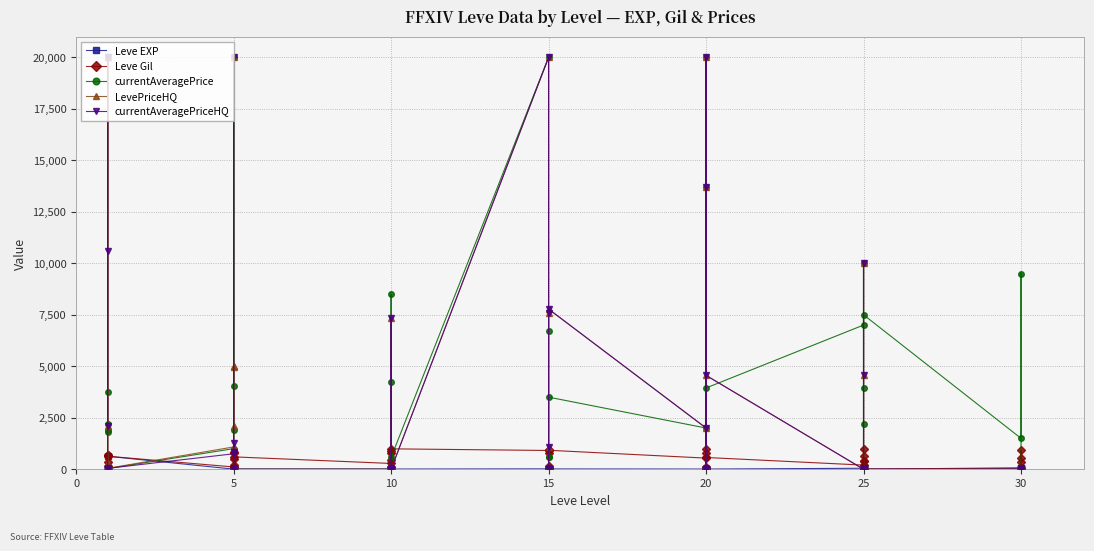

In currentAveragePrice, how many points are higher than both neighbors (excluding endpoints)?

12